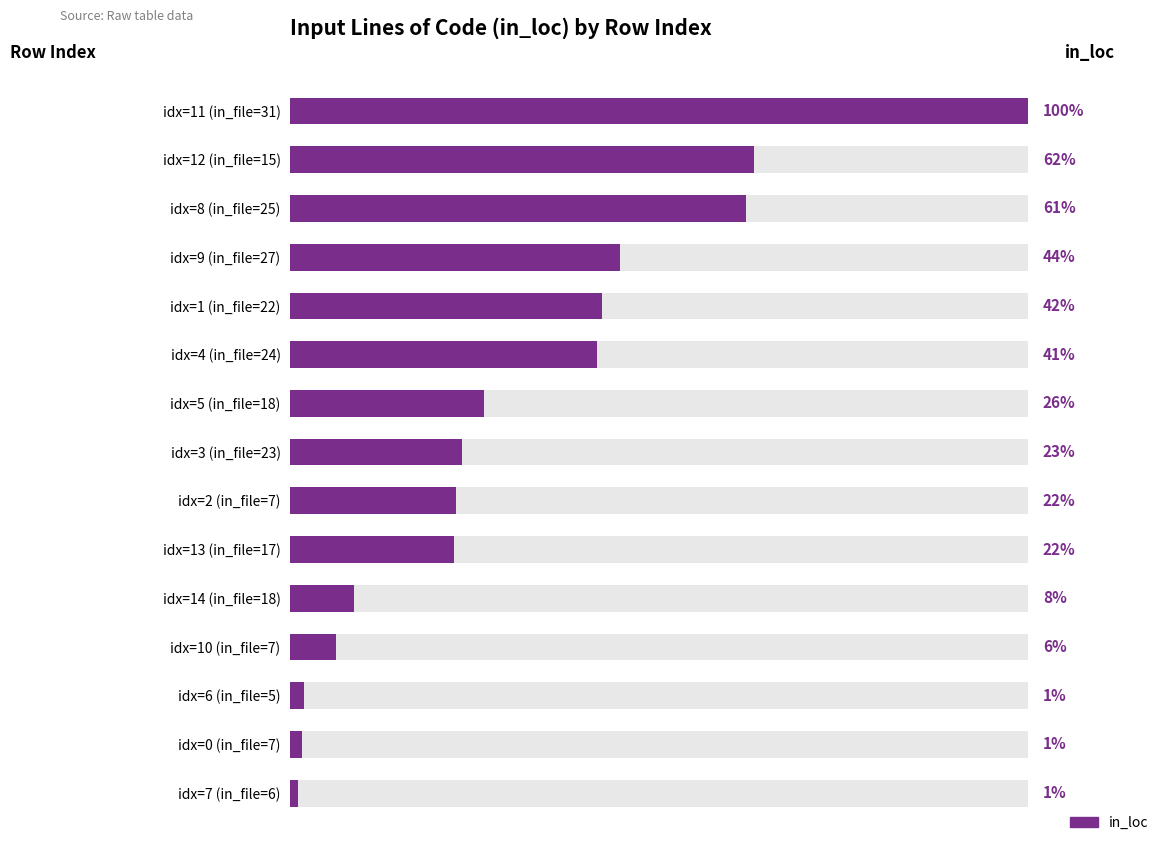

How many categories are shown in the chart?

15